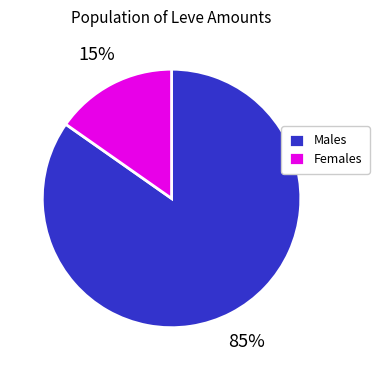

Which slice is the largest?

Males